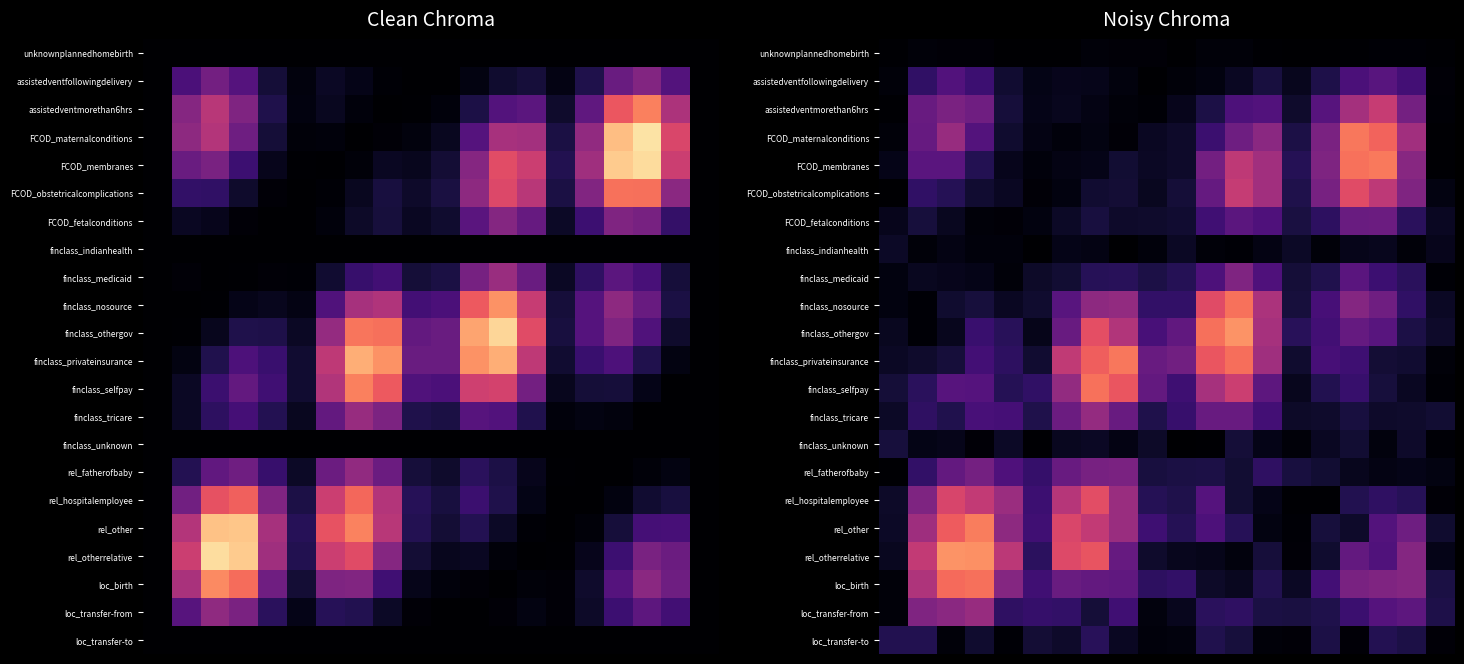

Which has a higher value, 12 or 19?

12